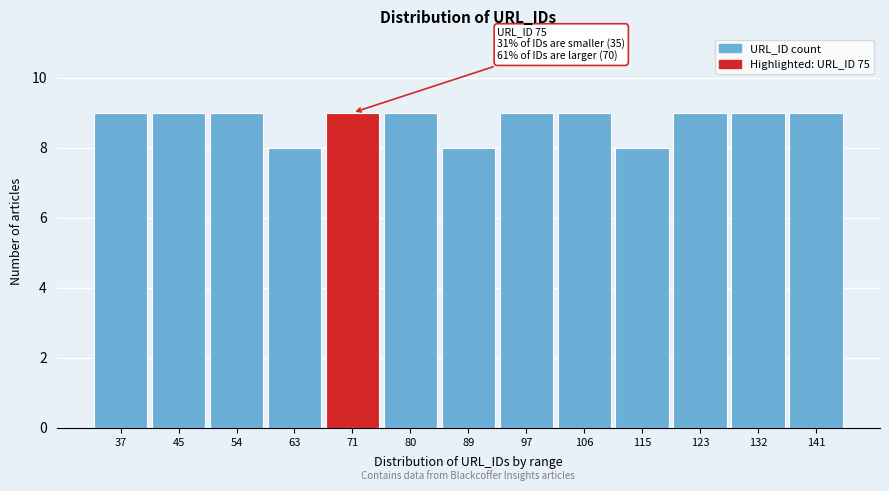

Reading left to right, list all the values displayed in this chart.

37=9	45=9	54=9	63=8	71=9	80=9	89=8	97=9	106=9	115=8	123=9	132=9	141=9